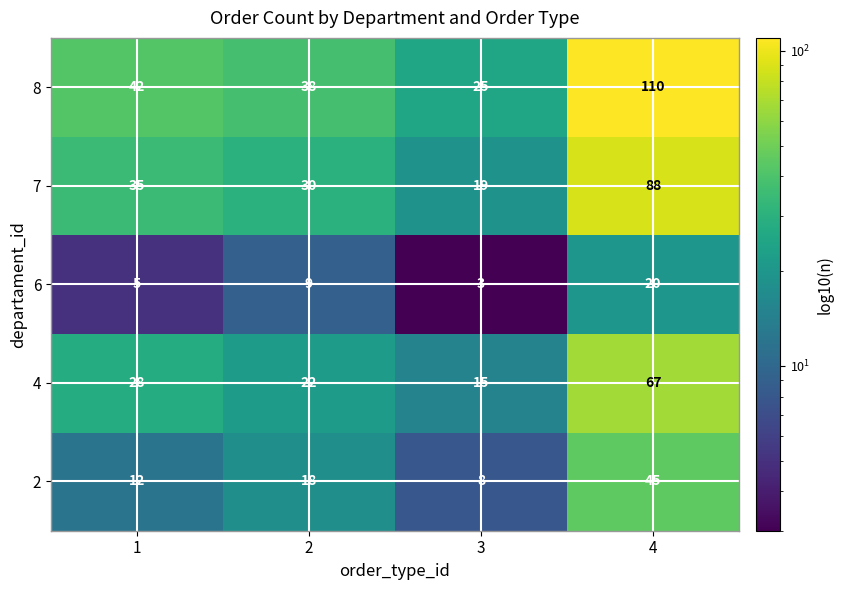

Reading left to right, what are all the values shown in this chart?

8: 42	38	25	110
7: 35	30	19	88
6: 5	9	3	20
4: 28	22	15	67
2: 12	18	8	45